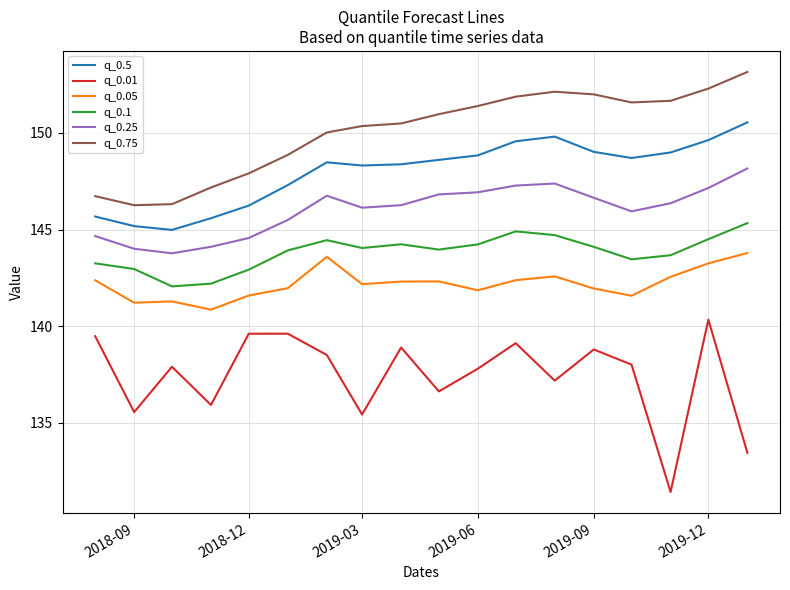

Rank the series by their maximum value, from lowest to highest.

q_0.01, q_0.05, q_0.1, q_0.25, q_0.5, q_0.75